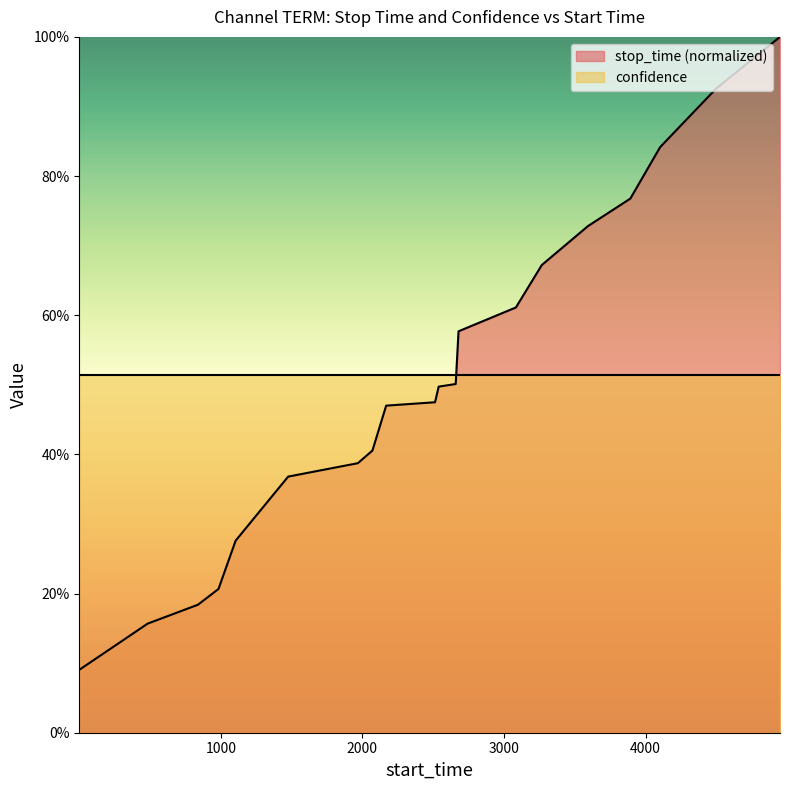

Rank the categories by value from highest to lowest.

4949, 4499, 4103, 3892, 3593, 3267, 3084, 2679, 2659, 2539, 2513, 2168, 2071, 1968, 1476, 1105, 984, 839, 484, 1